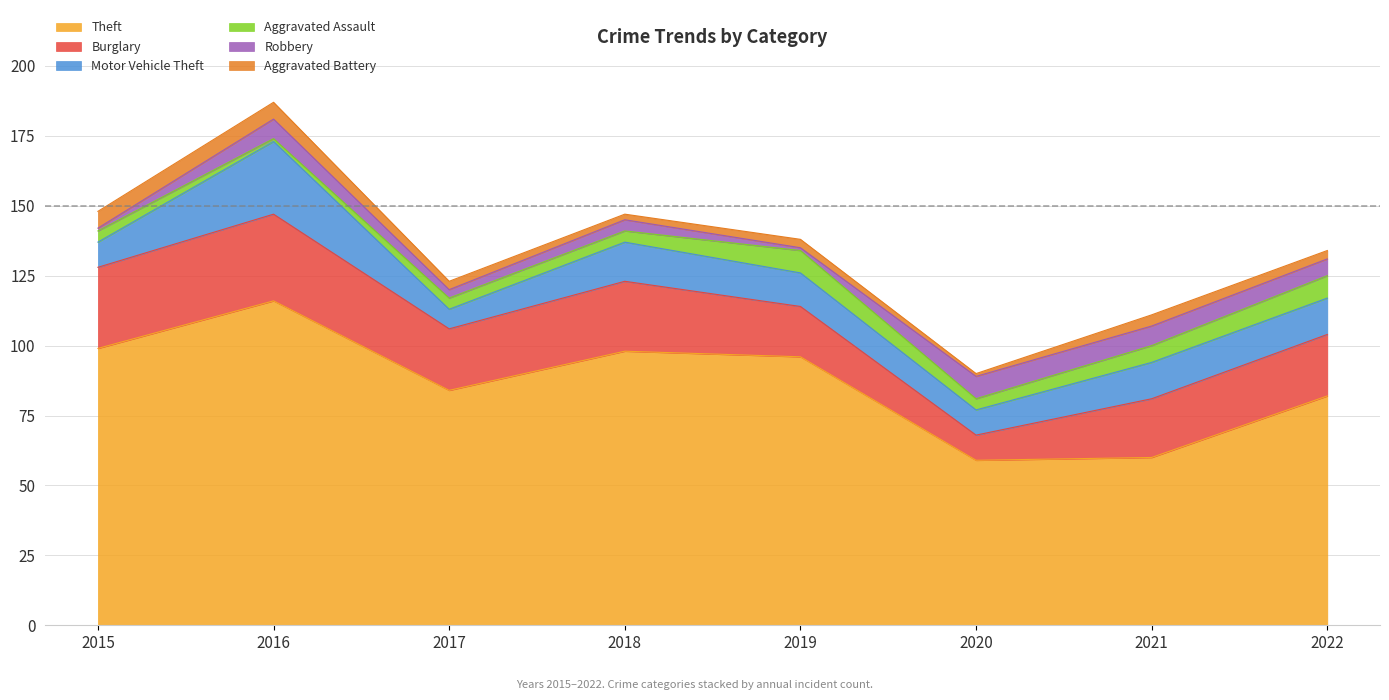

True or false: Burglary and Aggravated Battery cross at least once.

False